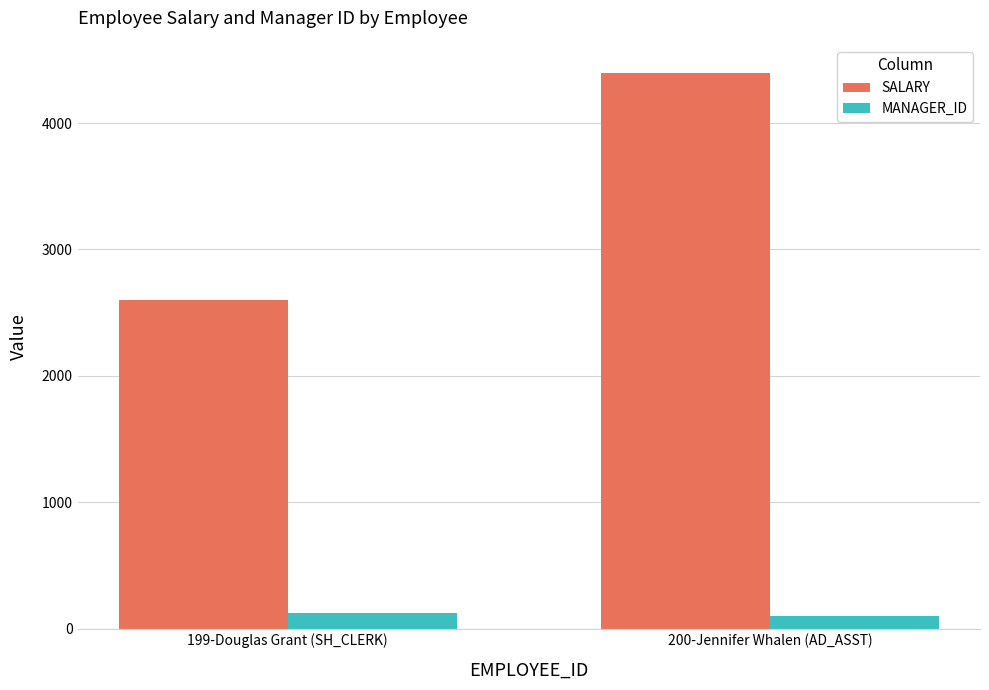

Which series has the largest total across all categories?

SALARY